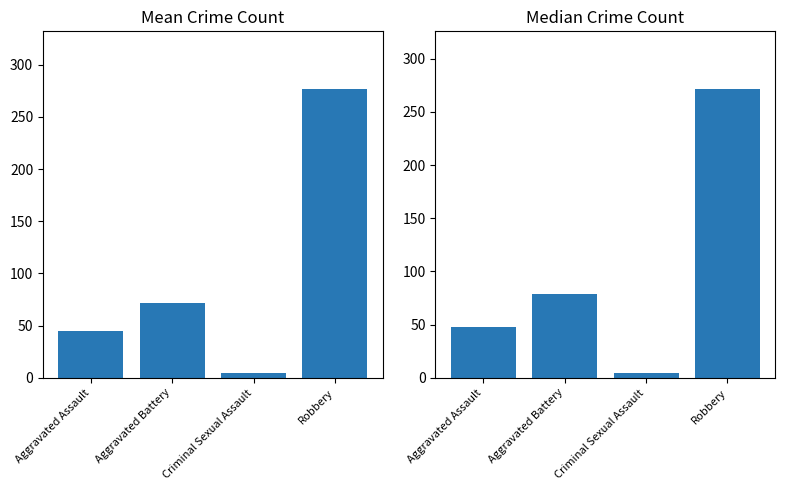

What is the difference between the Median Count values at Aggravated Battery and Aggravated Assault?

31.5